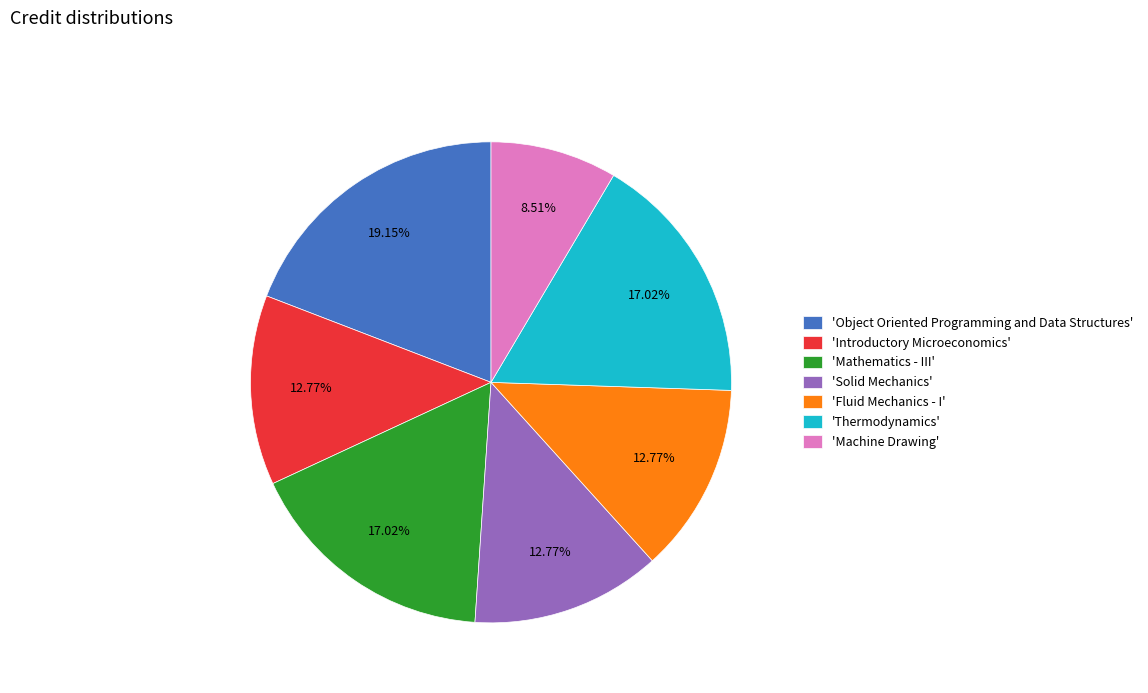

Approximately how many times larger is the value at 'Thermodynamics' compared to 'Fluid Mechanics - I'?

1.3